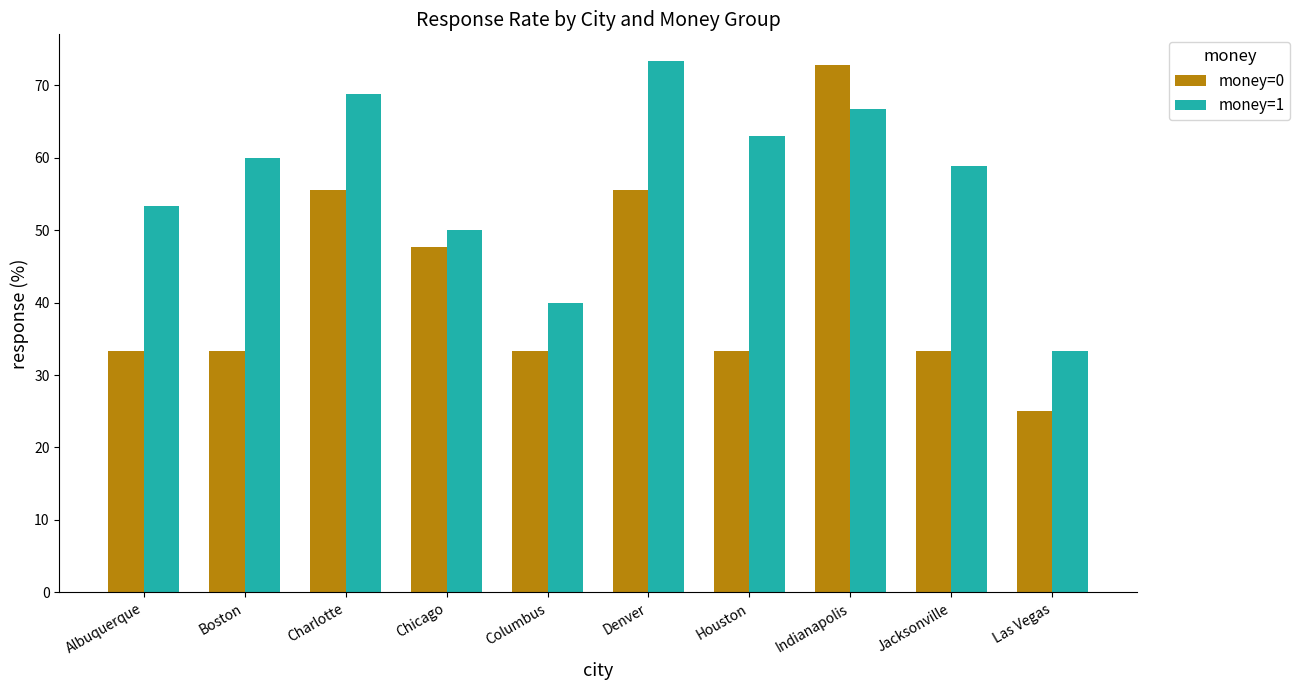

True or false: money=1 has a value of 122.8 at Charlotte.

False